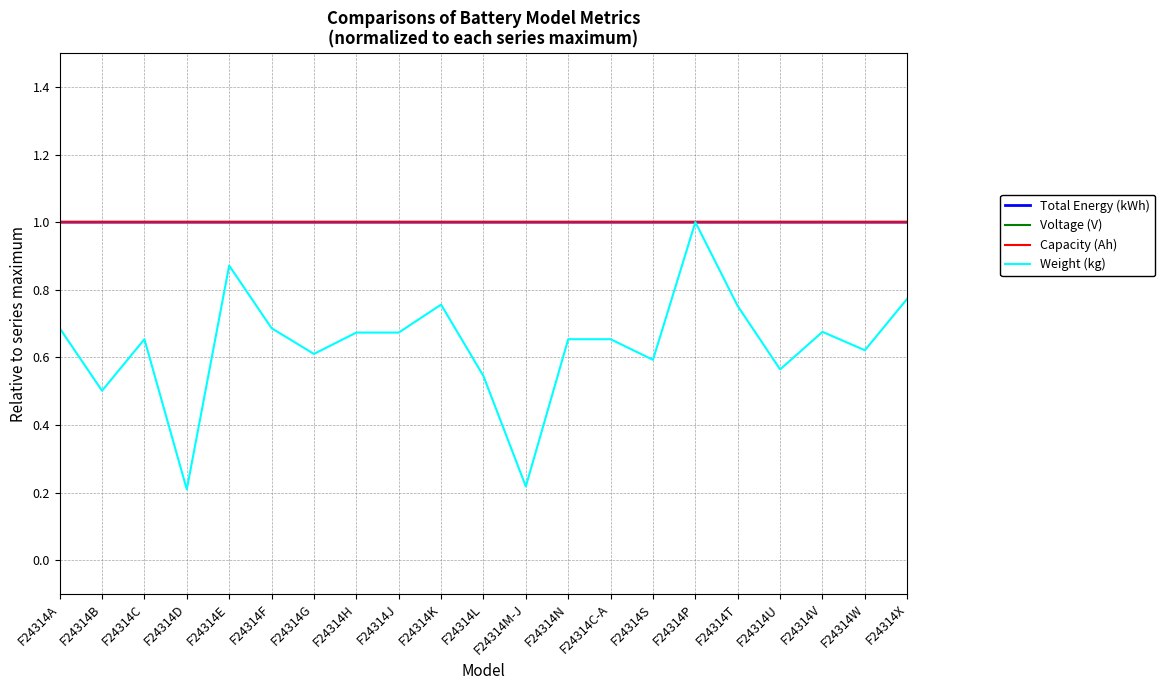

Does the chart have visible grid lines?

Yes